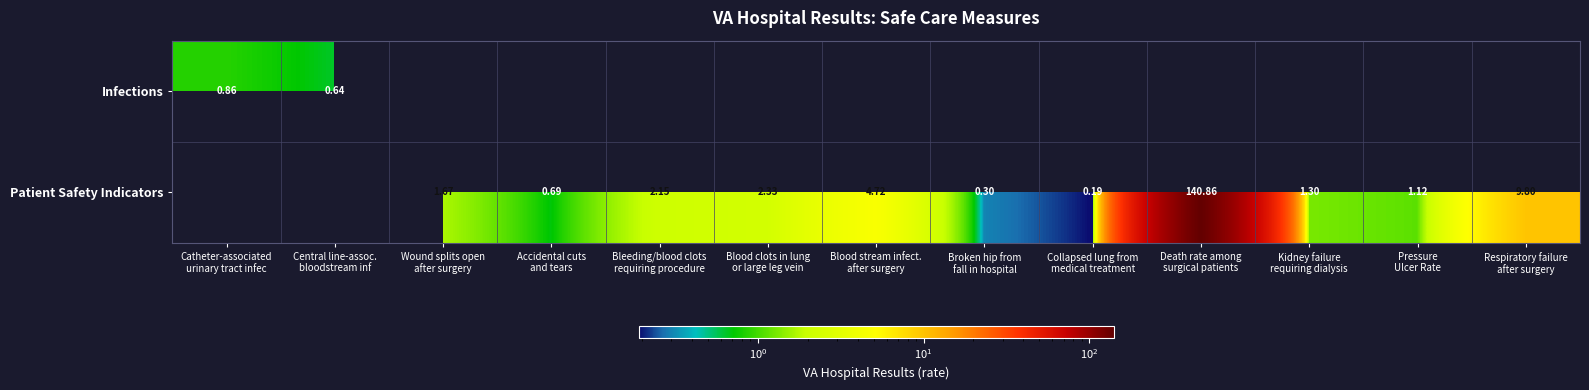

What is the sum of the Patient Safety Indicators values at Collapsed lung from medical treatment and Broken hip from fall in hospital?

0.5